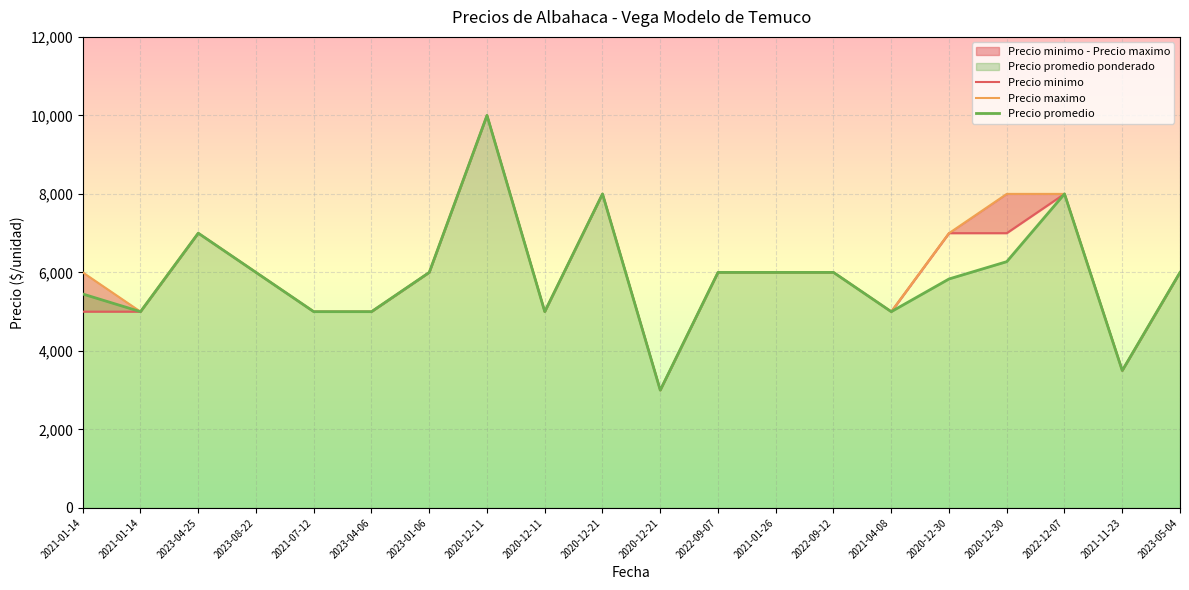

What is the difference between the second highest and second lowest values in the Precio promedio series?

4500